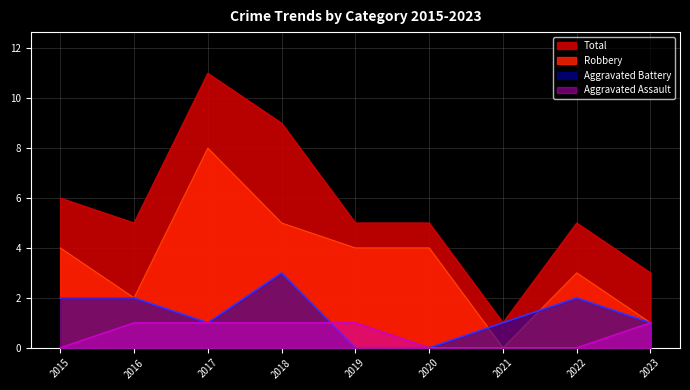

Rank the series by their maximum value, from highest to lowest.

Total, Robbery, Aggravated Battery, Aggravated Assault